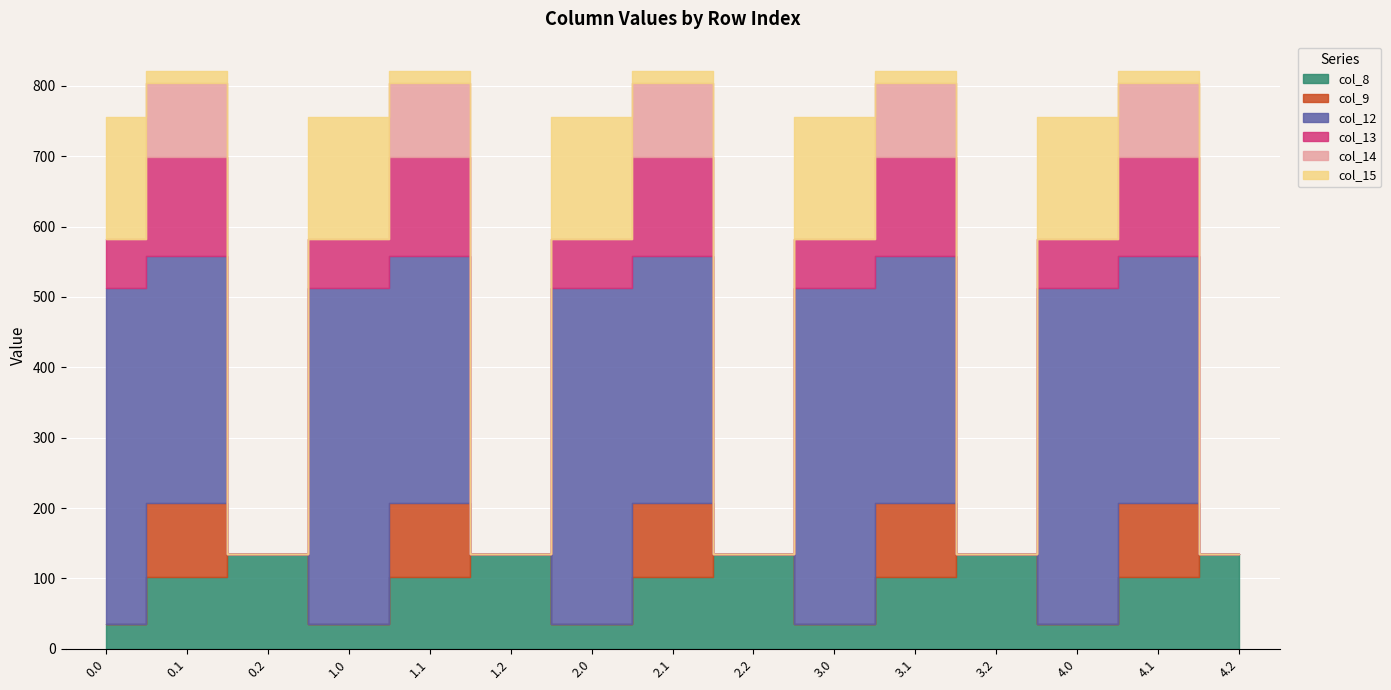

Where is the first local minimum for col_8?

1.0